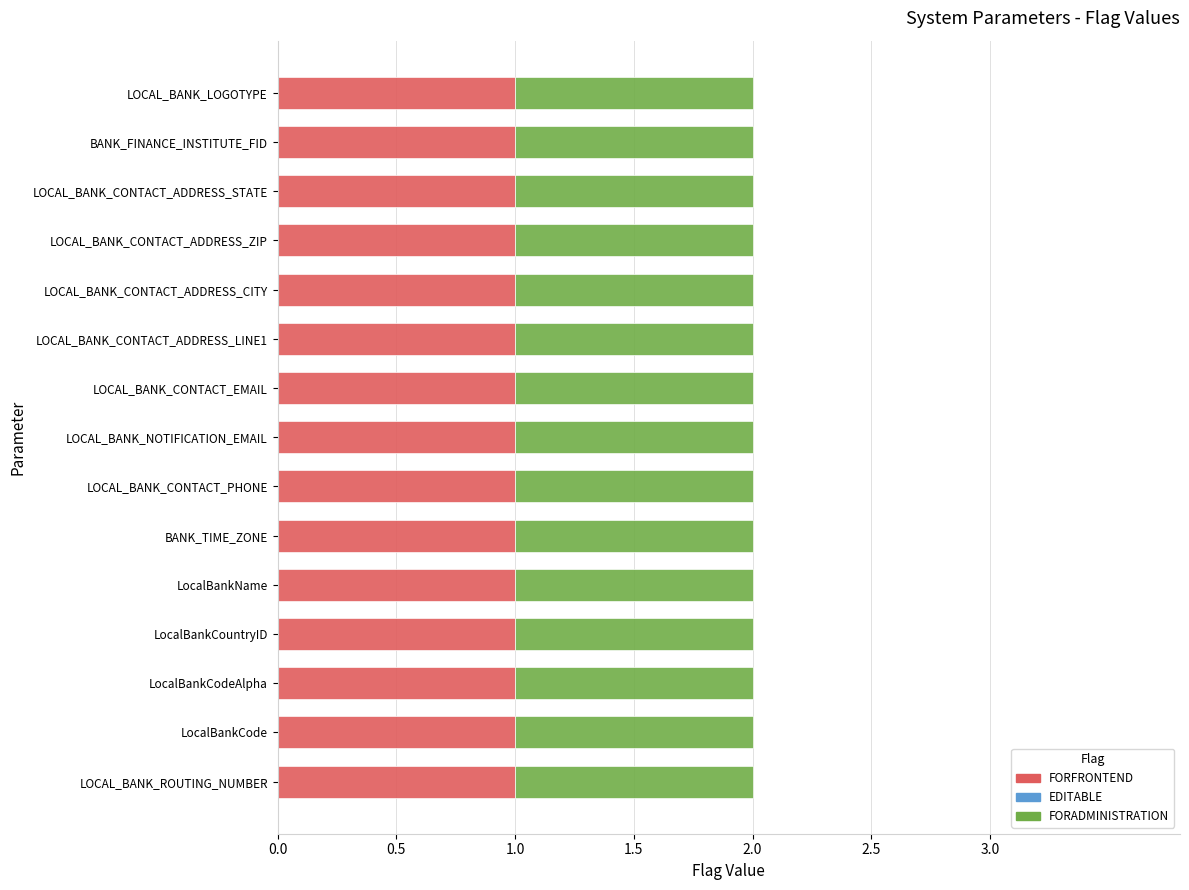

What is the value of the FORFRONTEND bar at the 12th from the left?

1